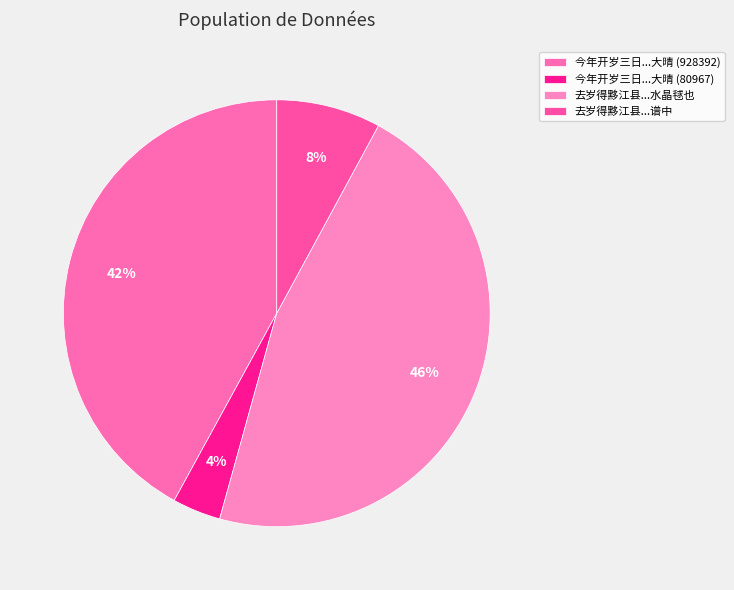

Does any single category account for the majority?

No